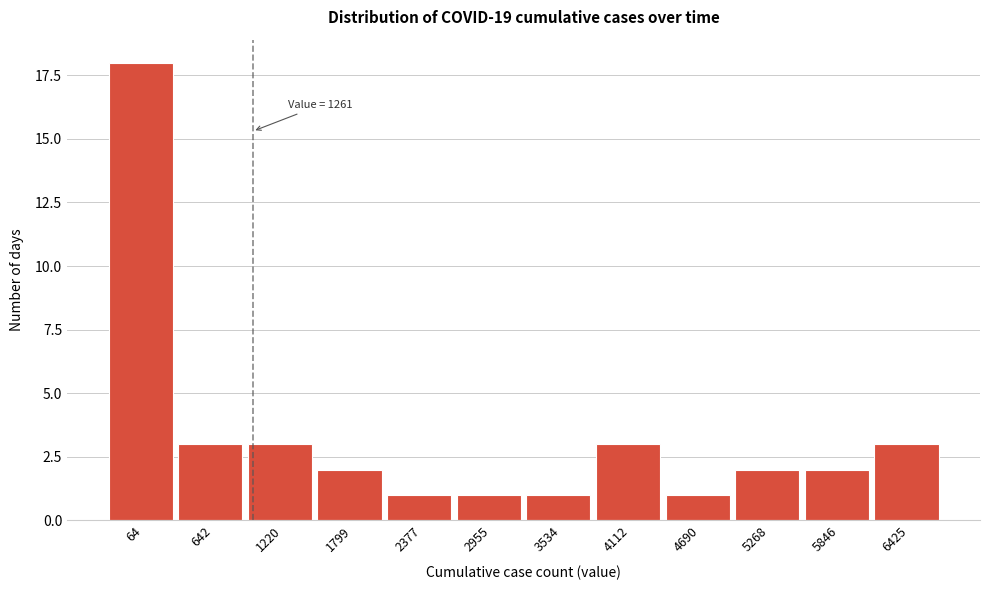

Reading left to right, extract all data points from this chart.

64=18	642=3	1220=3	1799=2	2377=1	2955=1	3534=1	4112=3	4690=1	5268=2	5846=2	6425=3